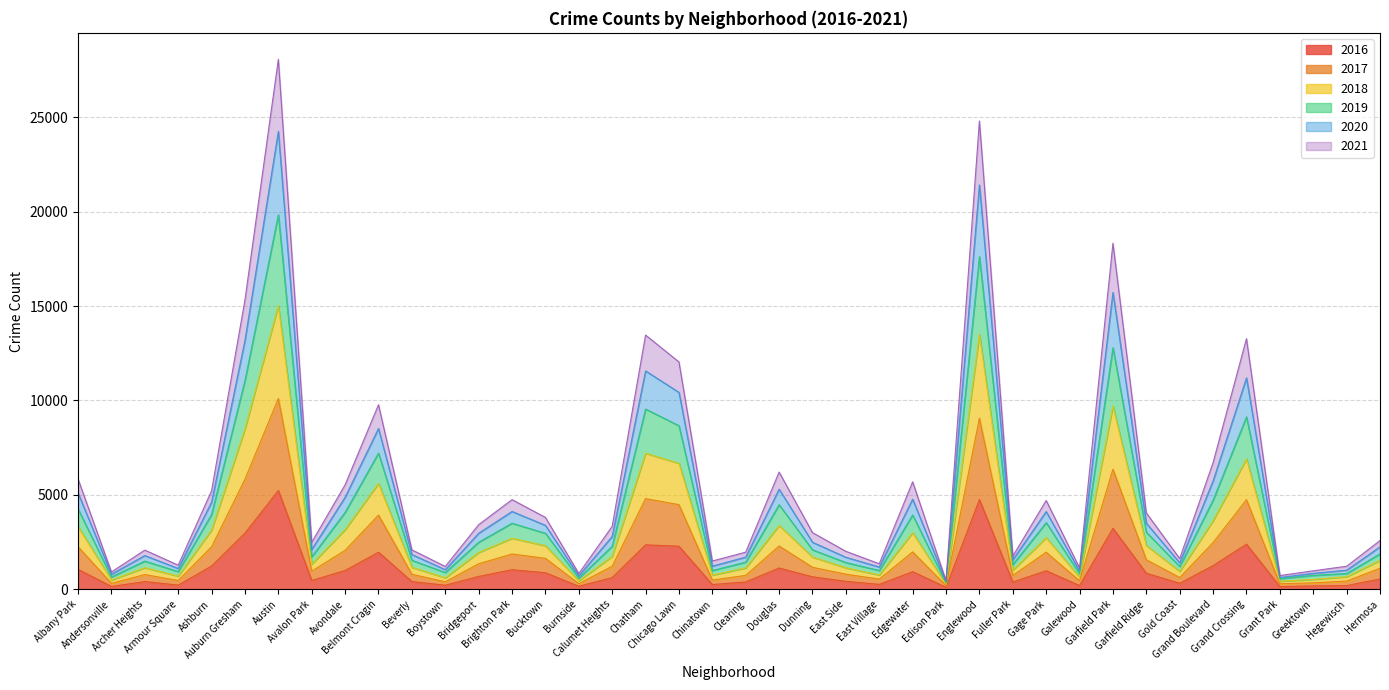

How many values in the 2016 series exceed 657?

19